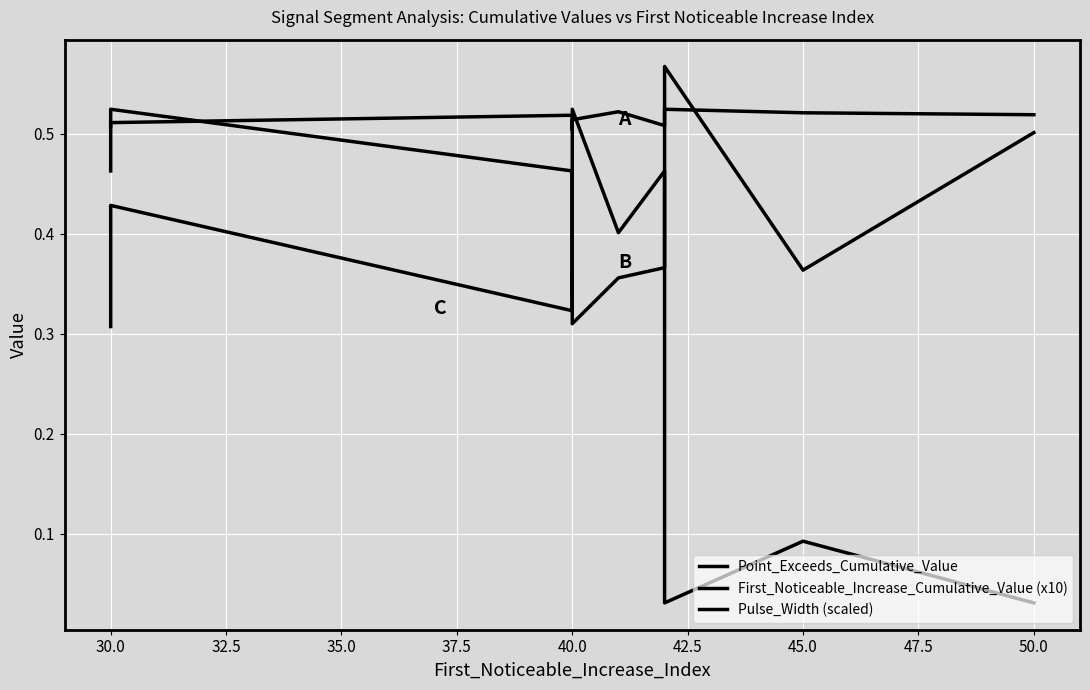

How many lines are shown in the chart?

3